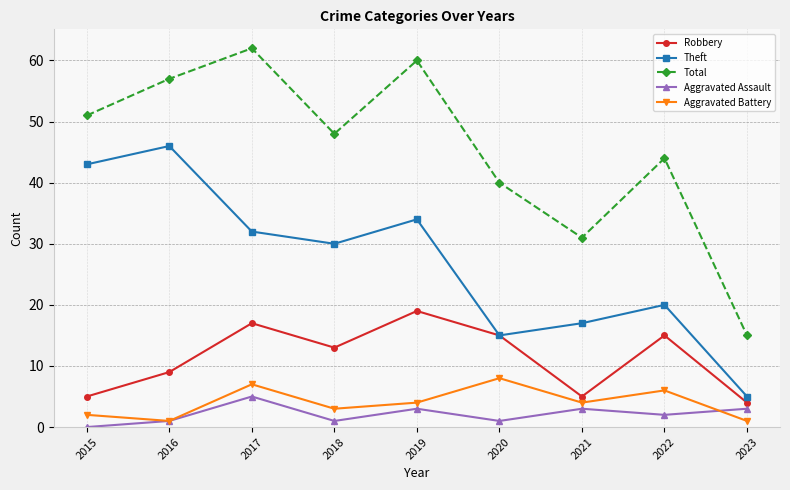

What is the value of the Theft point at the 4th from the left?

30